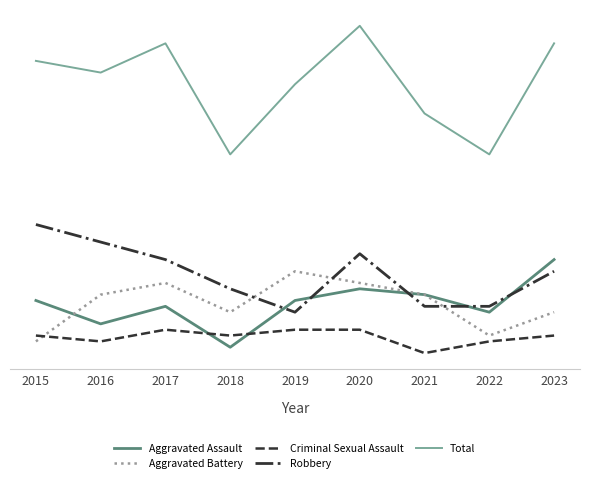

What is the total value across all series at 2023?

113